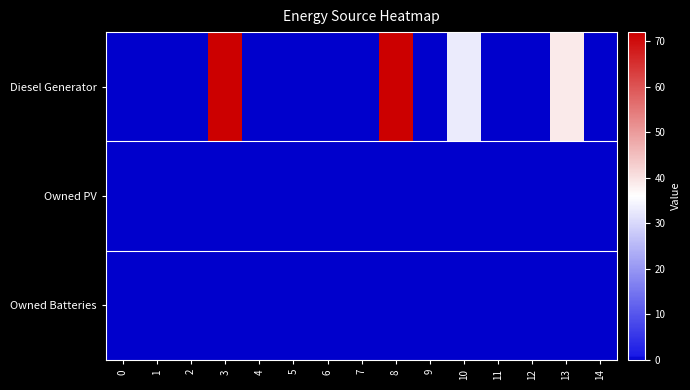

Count the number of categories in the chart.

15